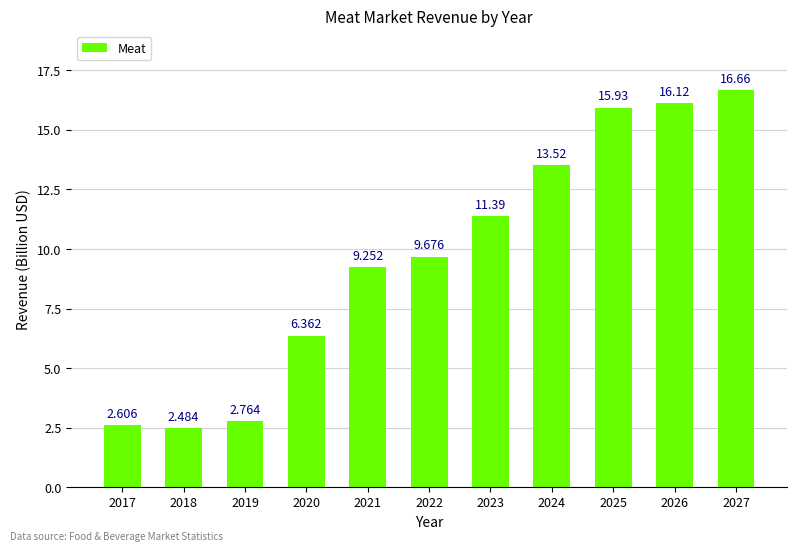

What is the difference between the maximum and second lowest values?

14.1